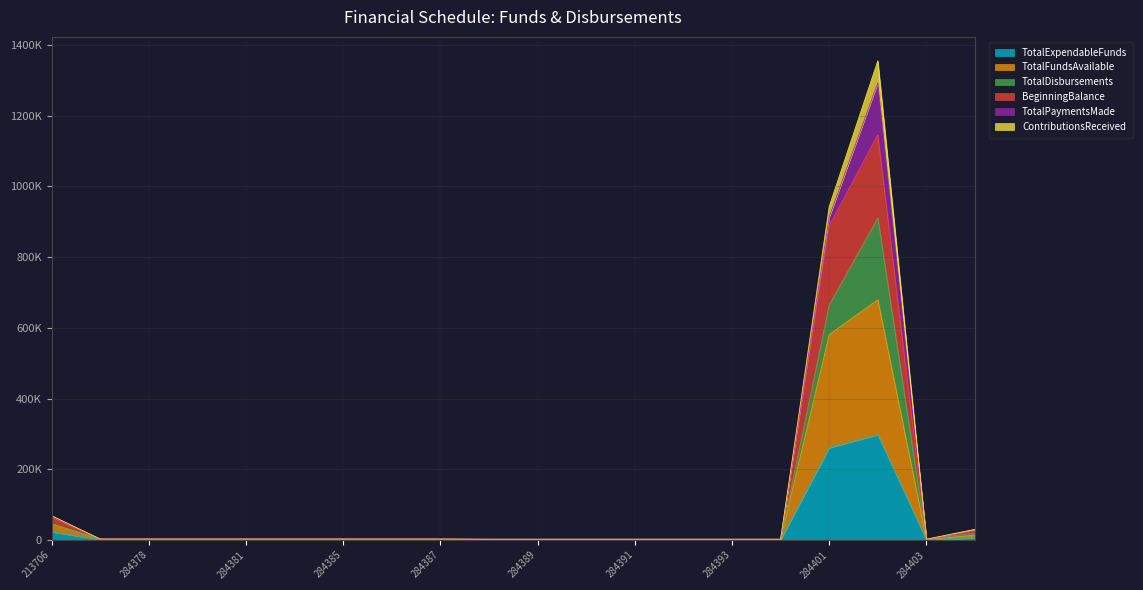

Does the chart have visible grid lines?

Yes